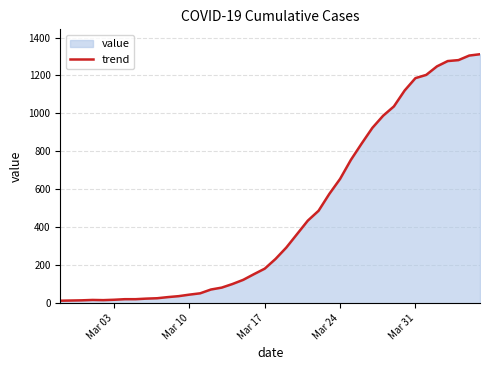

What is the greatest value displayed?

1312